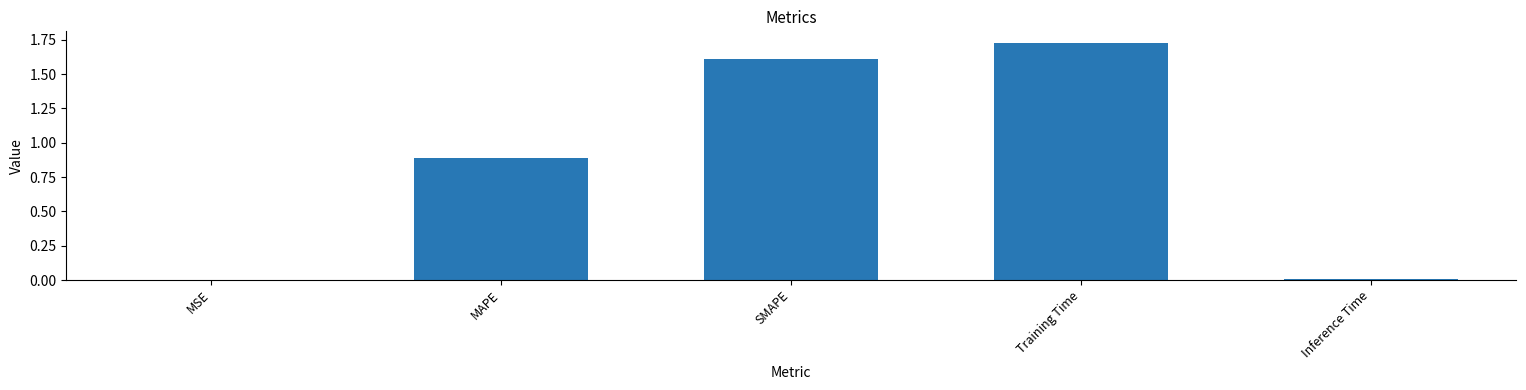

What is the change in value from SMAPE to Inference Time?

-1.6